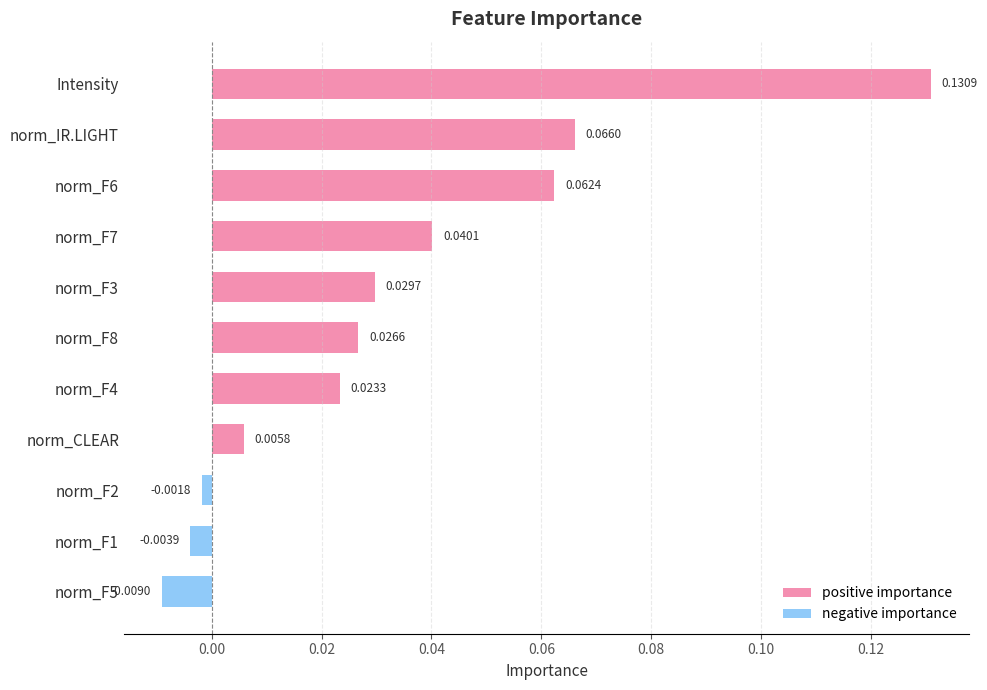

Which series changed the most between norm_F6 and norm_CLEAR?

positive importance